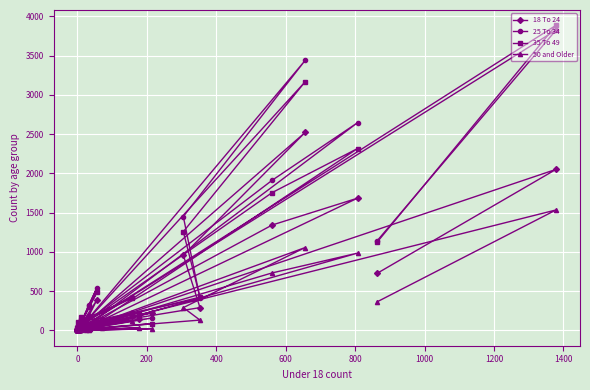

What is the value of the 50 and Older point at the 13th from the left?

18